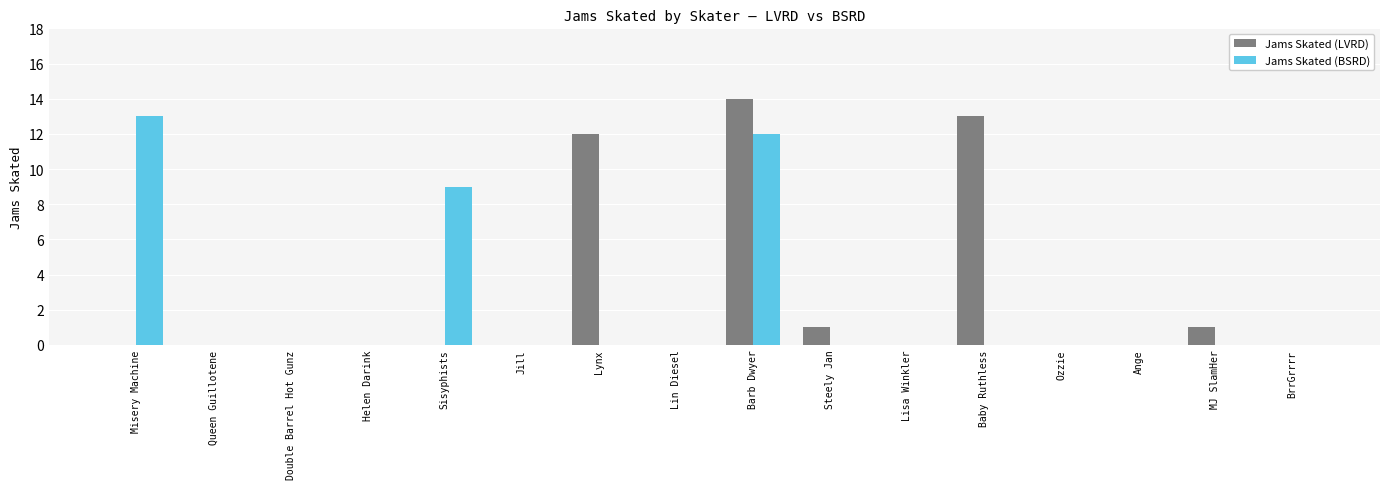

Between Baby Ruthless and Ange, which series saw the biggest shift?

Jams Skated (LVRD)